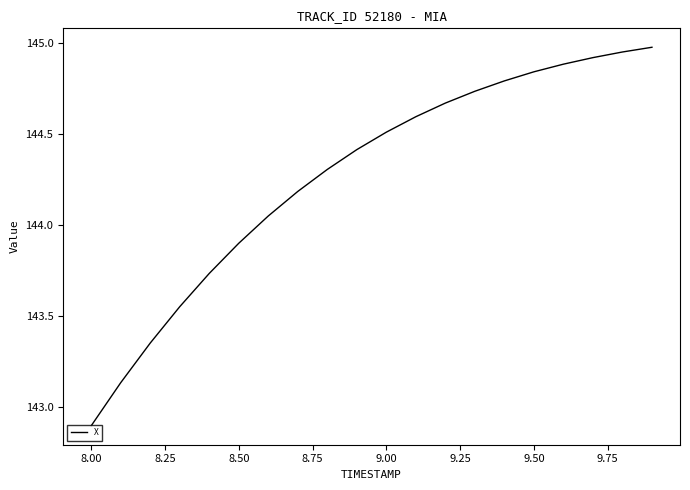

Does the chart display data point markers on the line(s)?

No